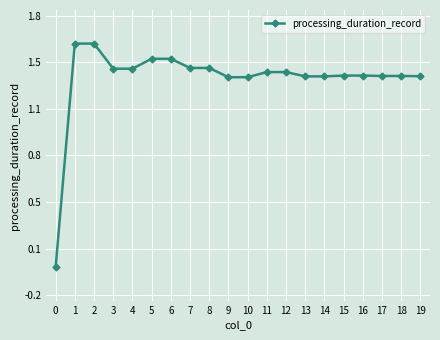

The value at 16 is 0.3. True or false?

False